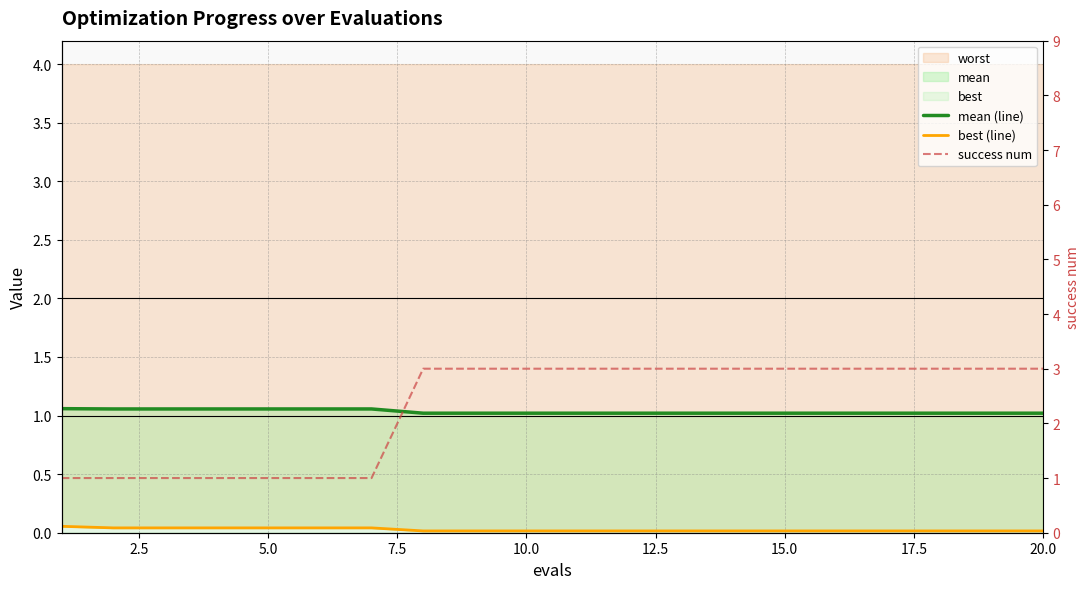

What is the highest value of the mean (line) series?

1.1